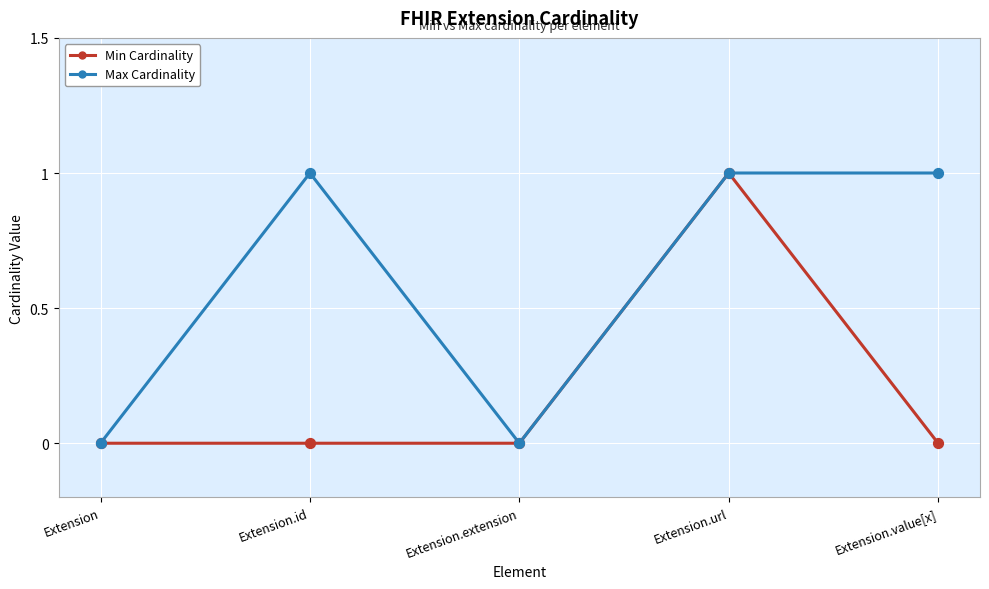

At which category is the sum across all series the highest?

Extension.url